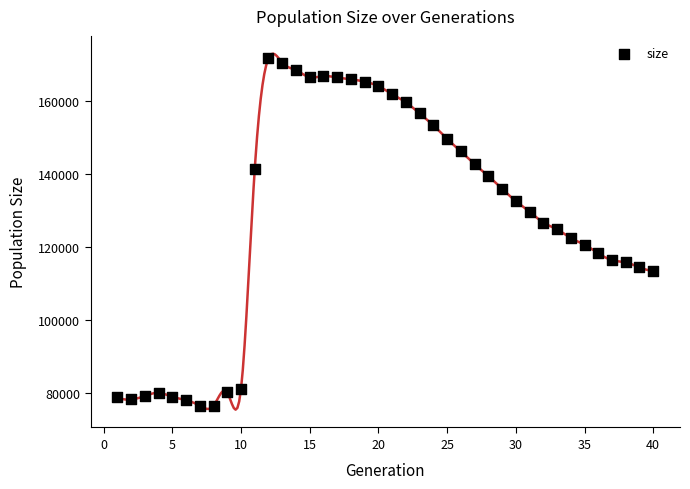

What is the range of X values (max minus min)?

39